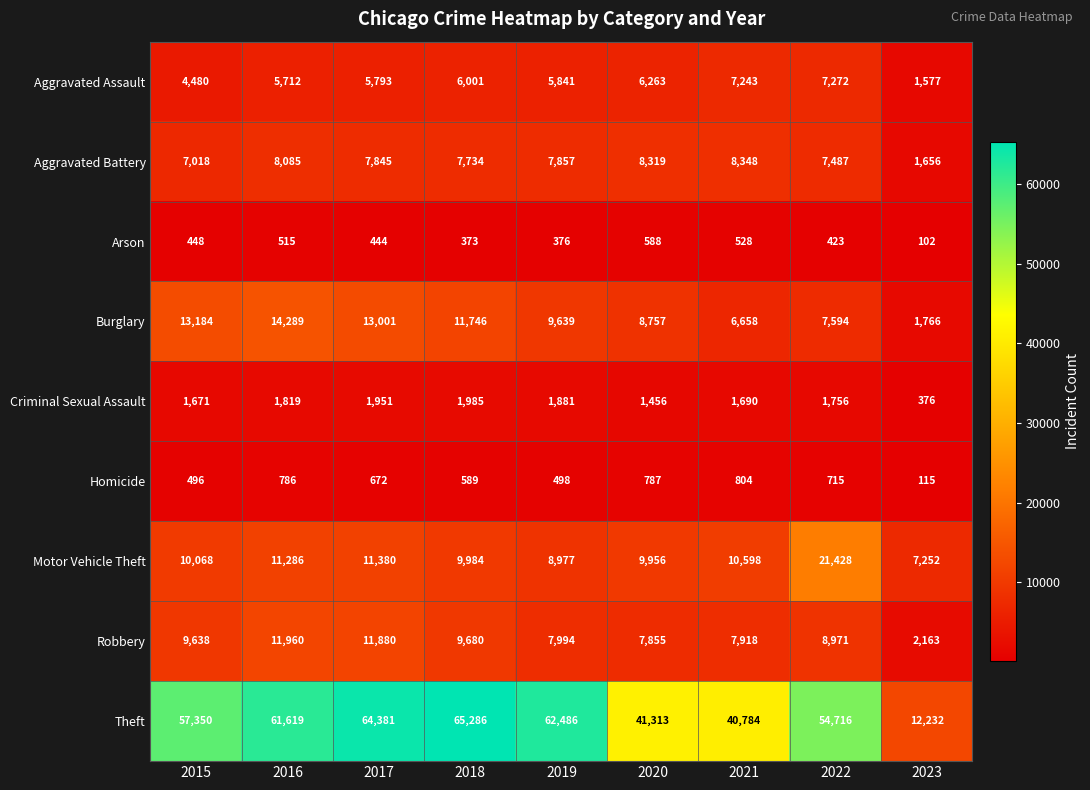

What is the spread (max minus min) of values at 2015?

56902